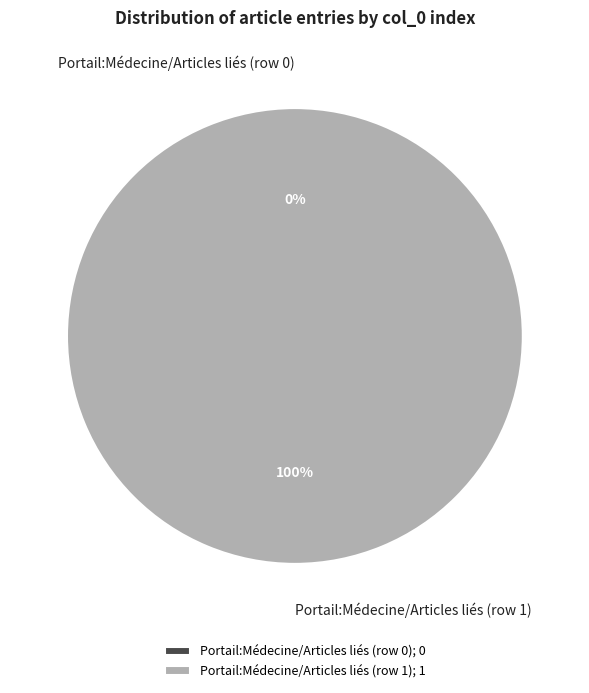

The Portail:Médecine/Articles liés (row 1) slice represents 99% of the pie. True or false?

False